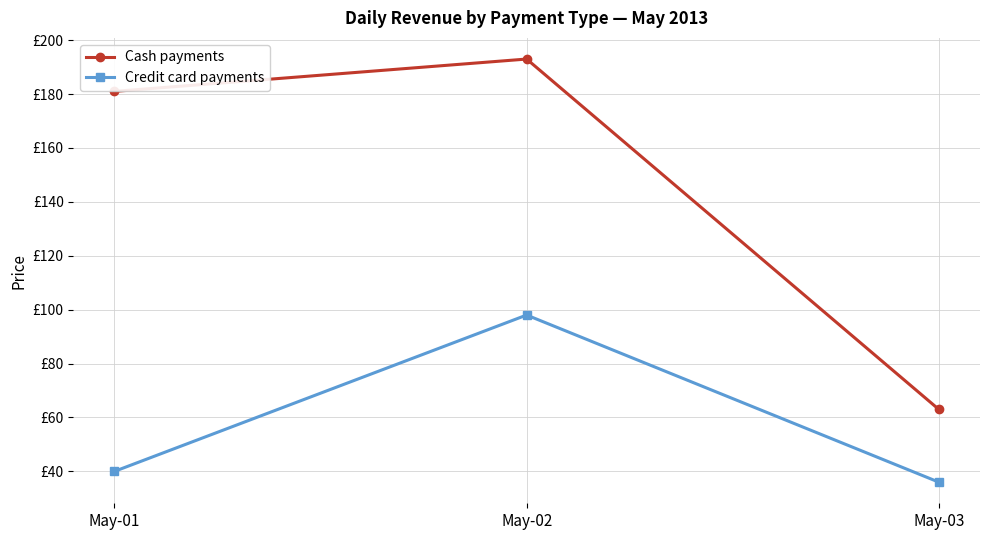

The Cash payments series shows 108 at May-03. True or false?

False